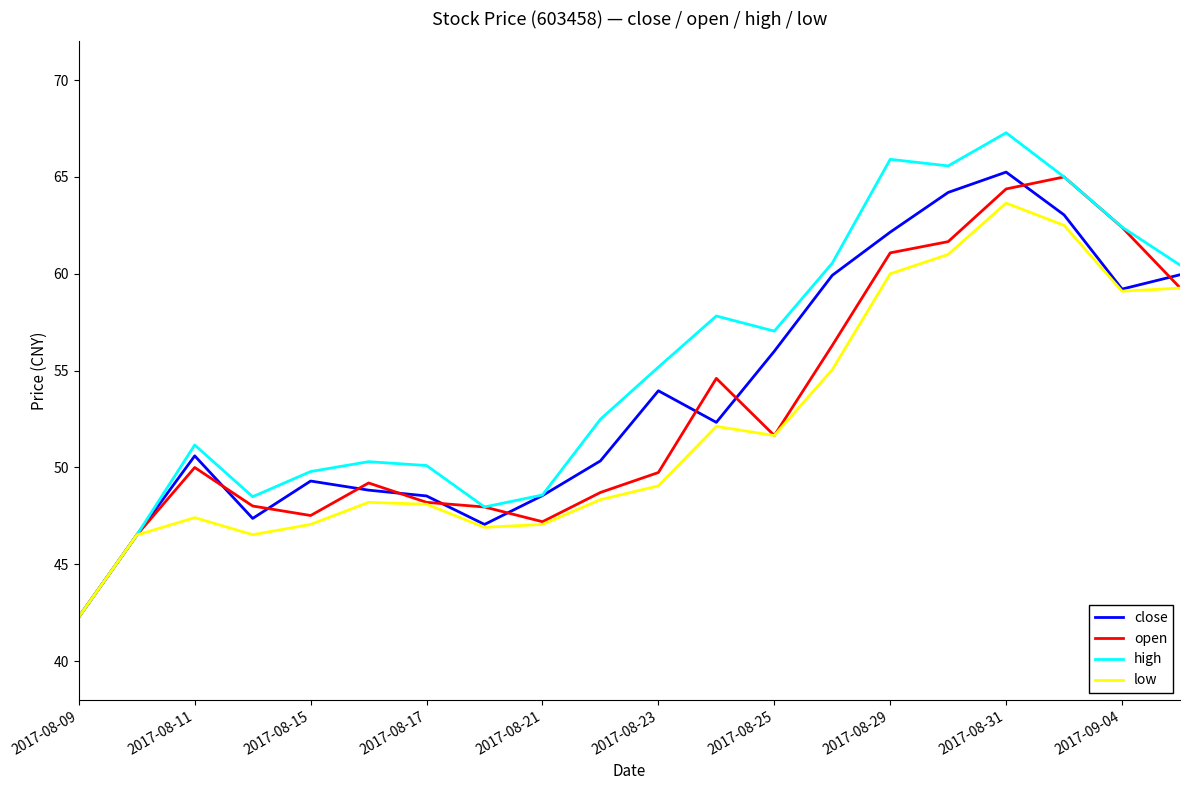

Which series has the largest total across all categories?

high